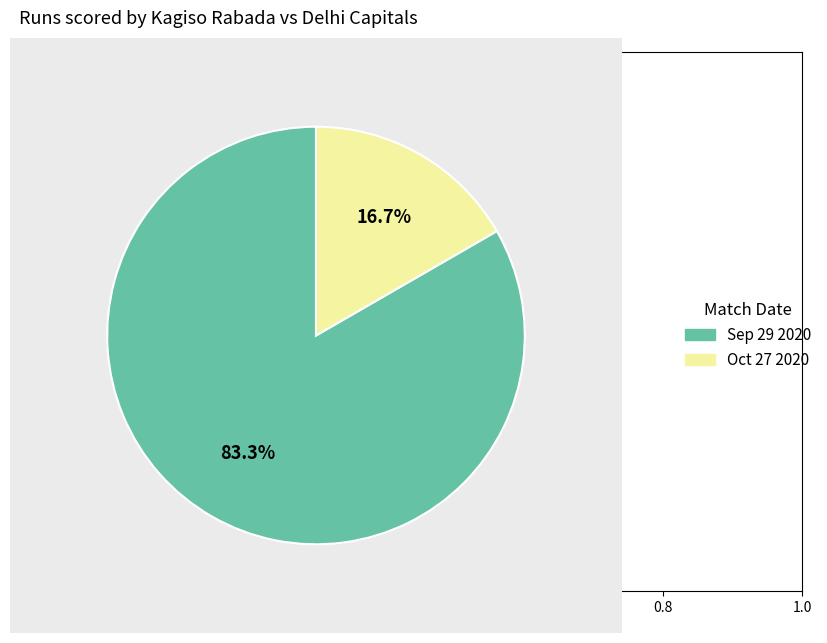

Combined, do Sep 29 2020 and Oct 27 2020 account for over 50%?

Yes